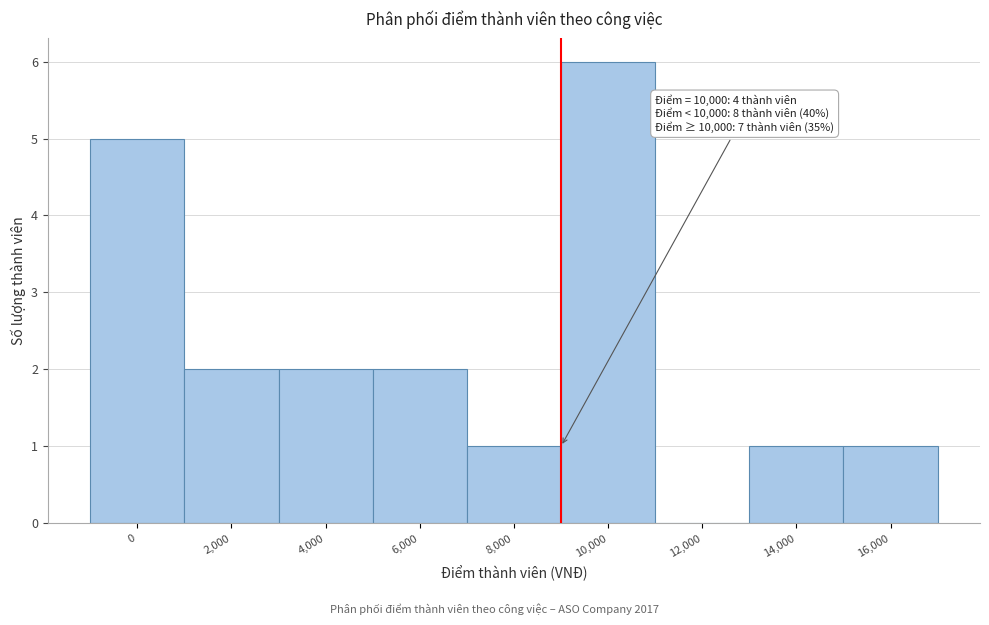

Reading left to right, what are all the values shown in this chart?

0=5	2,000=2	4,000=2	6,000=2	8,000=1	10,000=6	12,000=0	14,000=1	16,000=1